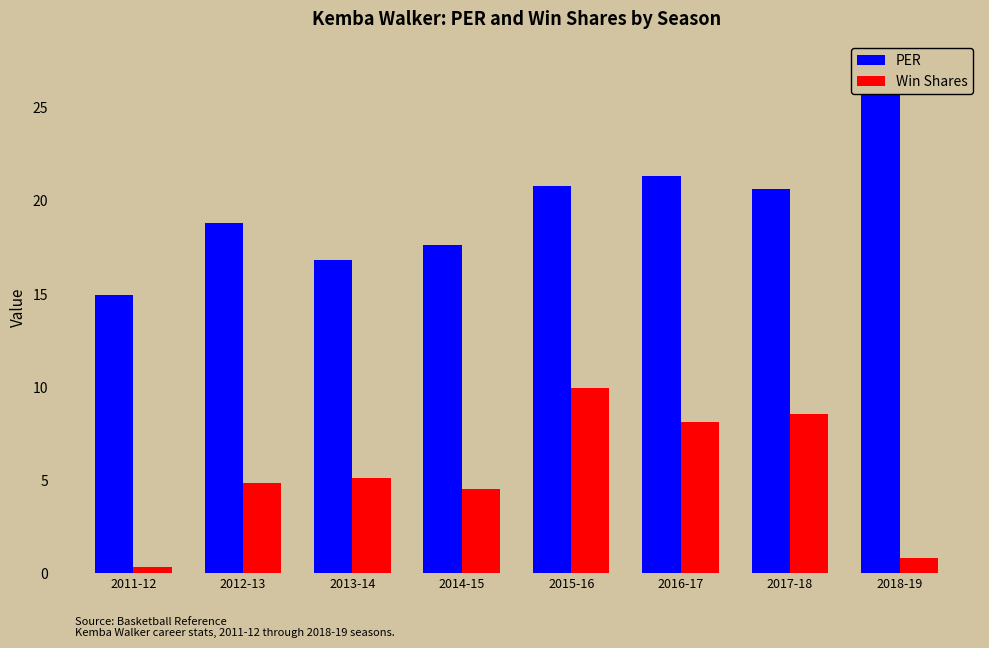

Reading left to right, extract all data points from this chart.

PER: 2011-12=14.9	2012-13=18.8	2013-14=16.8	2014-15=17.6	2015-16=20.8	2016-17=21.3	2017-18=20.6	2018-19=27.2
Win Shares: 2011-12=0.3	2012-13=4.8	2013-14=5.1	2014-15=4.5	2015-16=9.9	2016-17=8.1	2017-18=8.5	2018-19=0.8